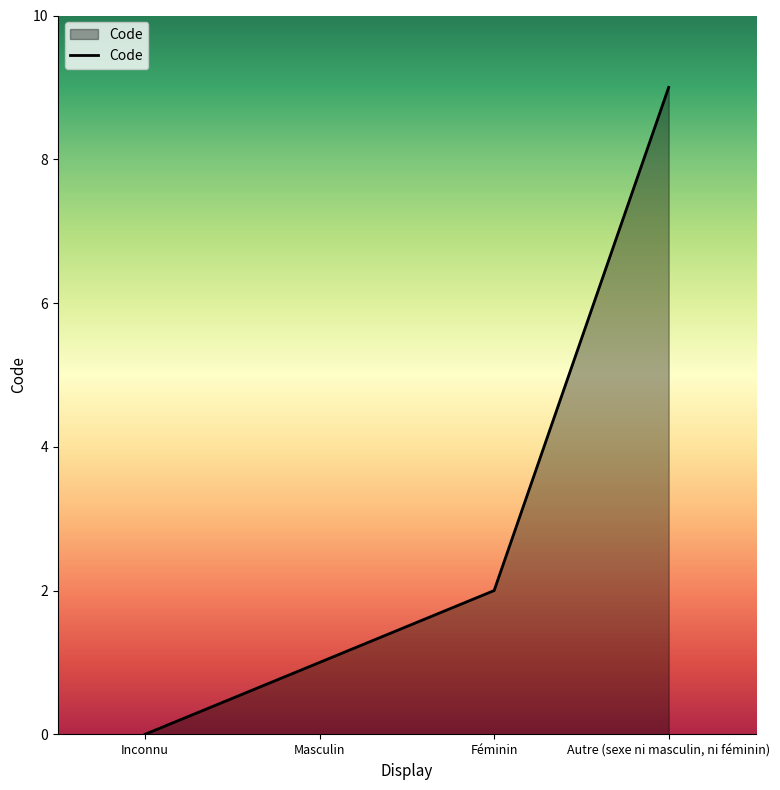

Rank the categories by value from lowest to highest.

Inconnu, Masculin, Féminin, Autre (sexe ni masculin, ni féminin)